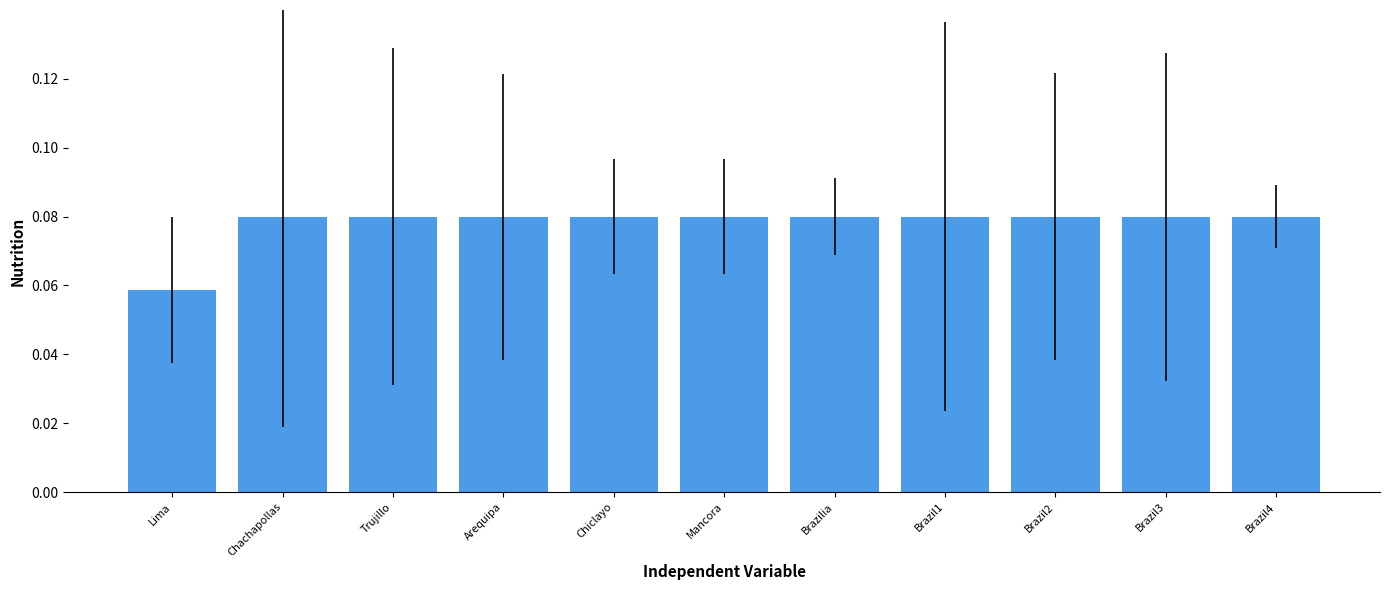

How many values are between 0 and 1?

11